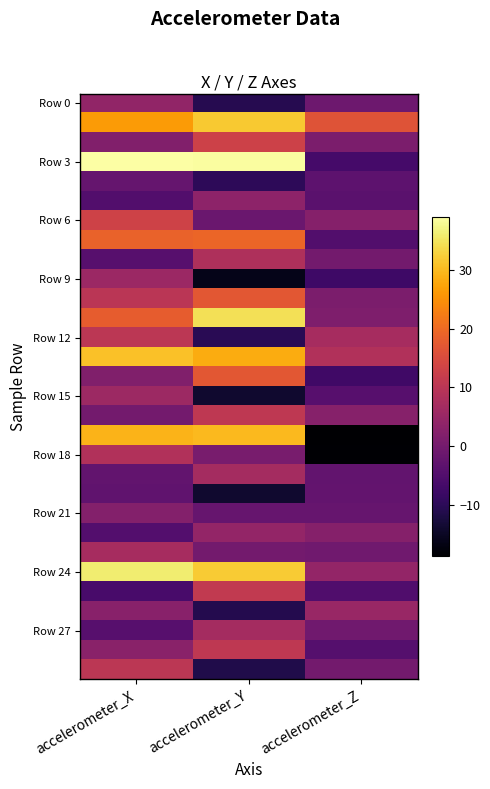

Which has a higher value, accelerometer_X or accelerometer_Z?

accelerometer_X